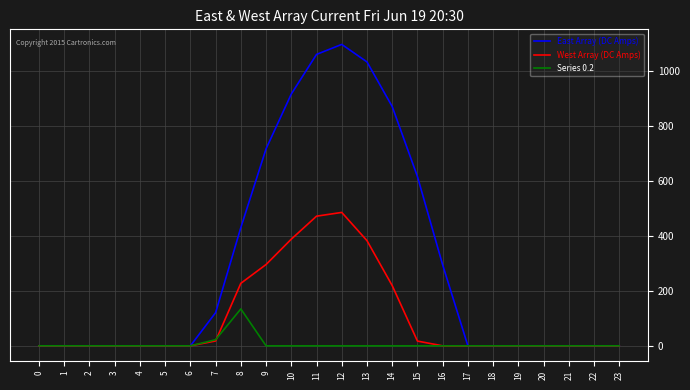

What is the difference between the second highest and minimum values in the Series 0.2 series?

22.3